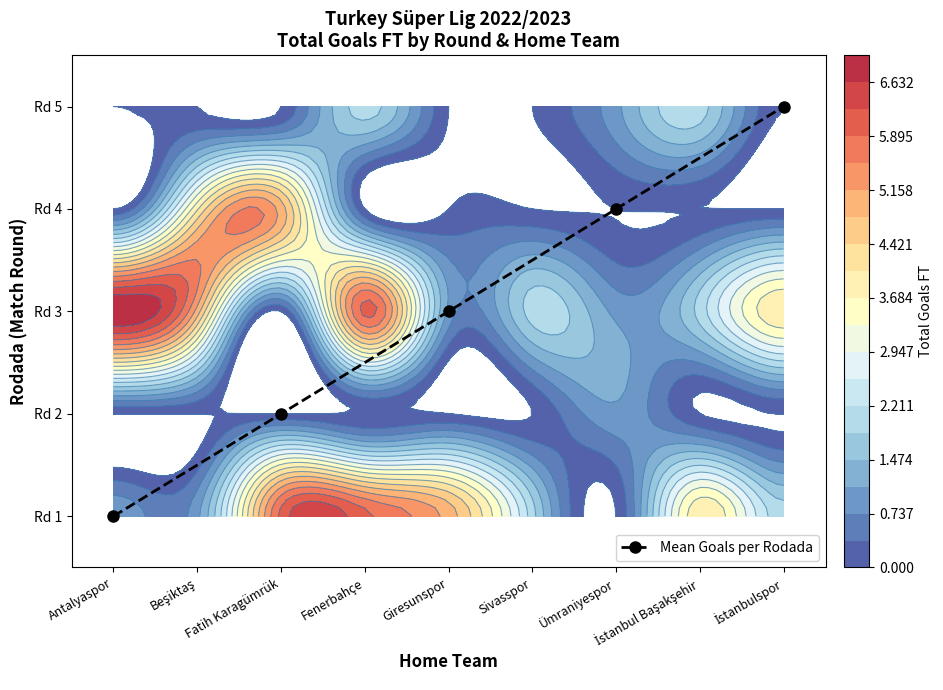

What is the ratio of the value at Ümraniyespor to the value at Fatih Karagümrük?

3.0